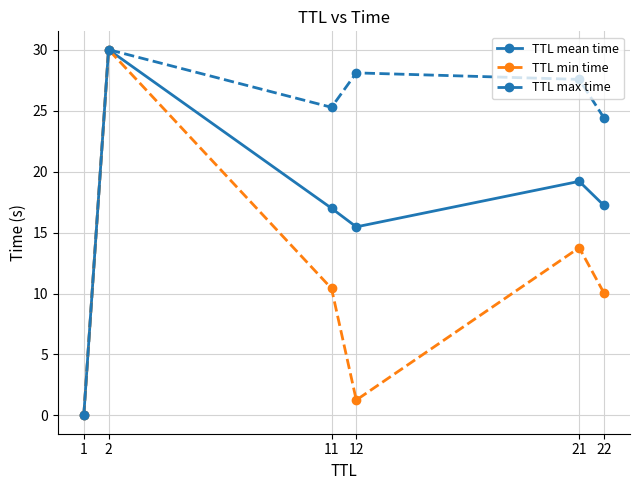

At which category does TTL mean time reach its first local peak?

2